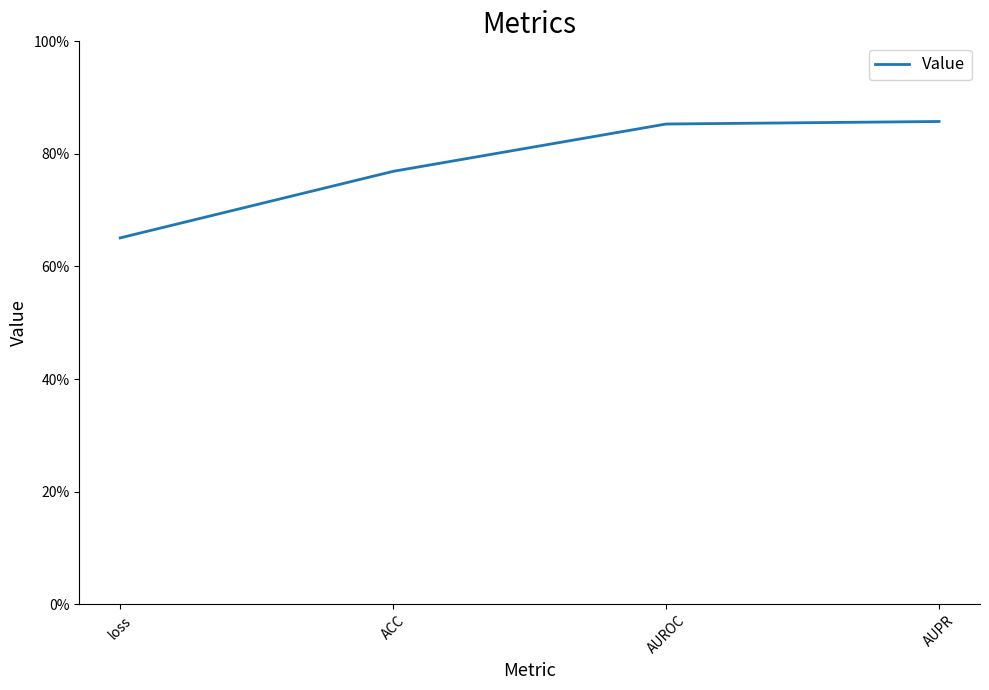

Does the chart display data point markers on the line(s)?

No